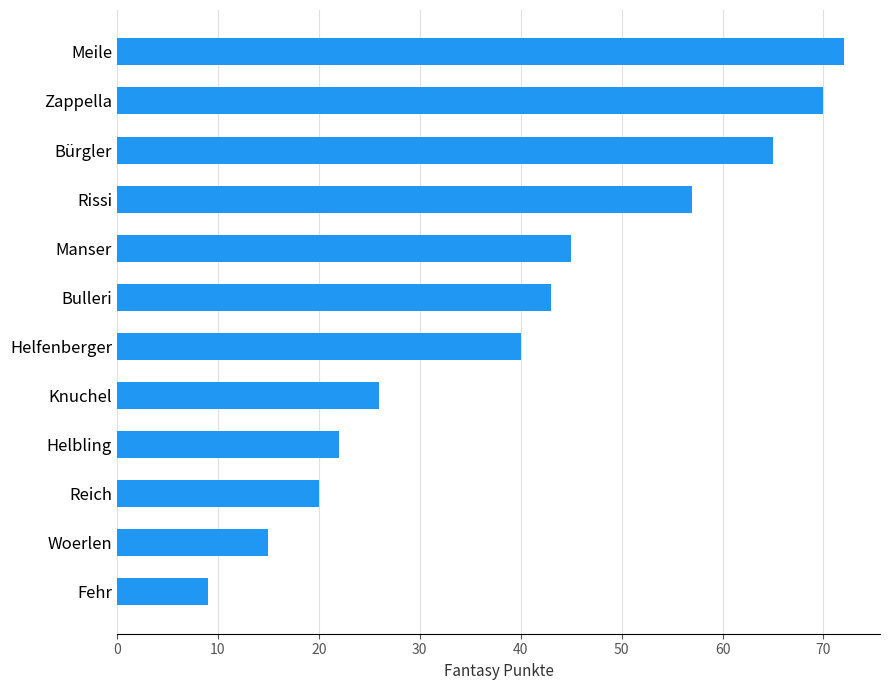

Is it true that the value at Rissi is 24?

False